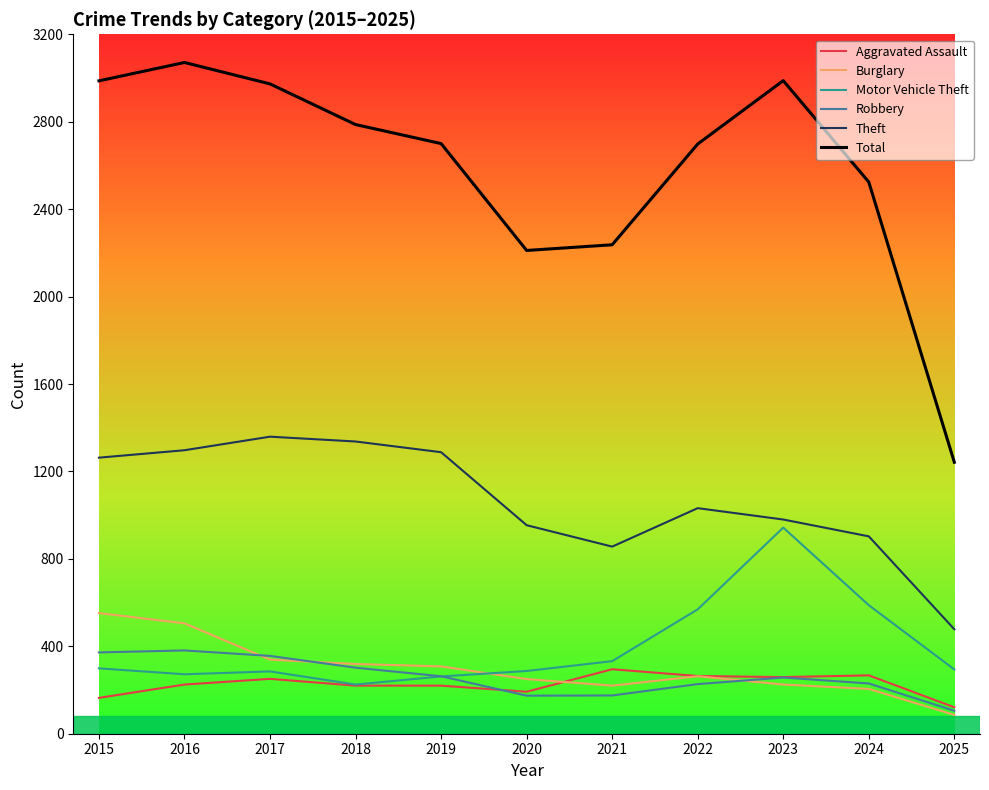

Is the value of Total at 2020 greater than the value of Theft at 2024?

Yes